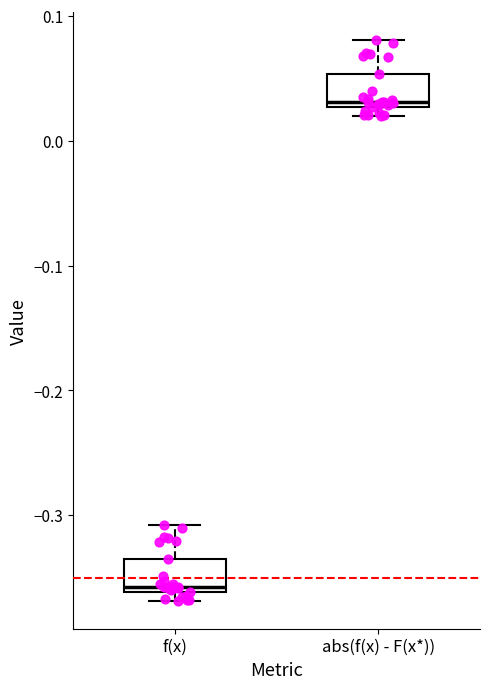

Reading left to right, read every box against the y-axis: the position of its median line, the range the box covers, and the ends of its whiskers. The values are not printed on the chart, so give them approximately, as read against the axis.

f(x): median -0.36 (just above the box's lower edge), box -0.36 to -0.33, whiskers -0.37 to -0.31
abs(f(x) - F(x*)): median 0.03 (just above the box's lower edge), box 0.03 to 0.05, whiskers 0.02 to 0.08